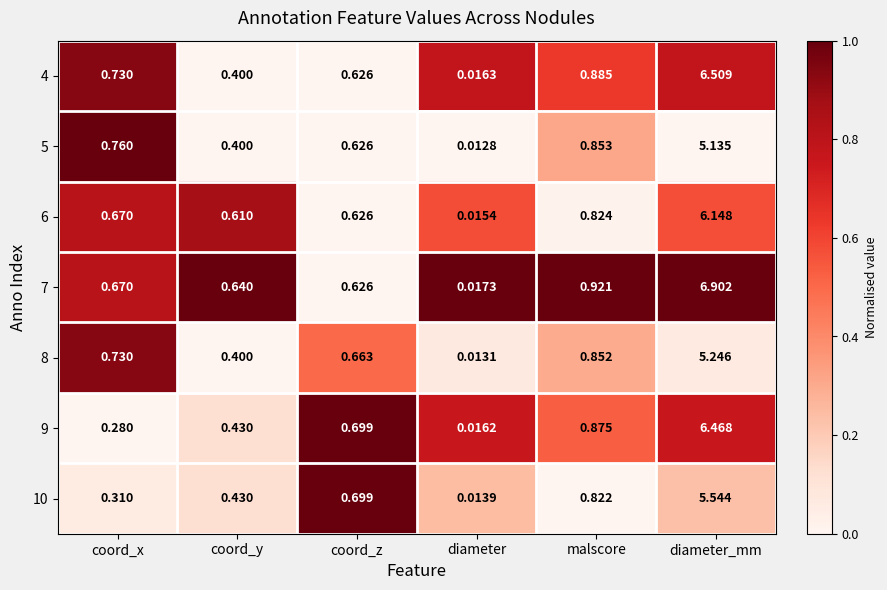

At which label does 7 reach its minimum?

diameter